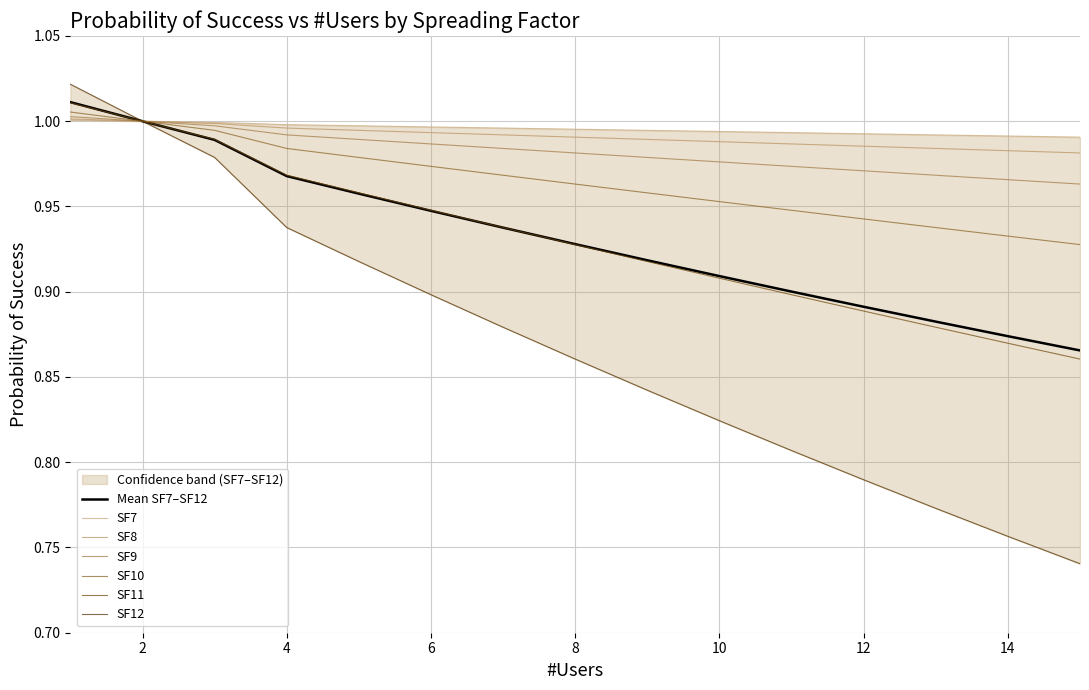

How many data points does each series have?

15